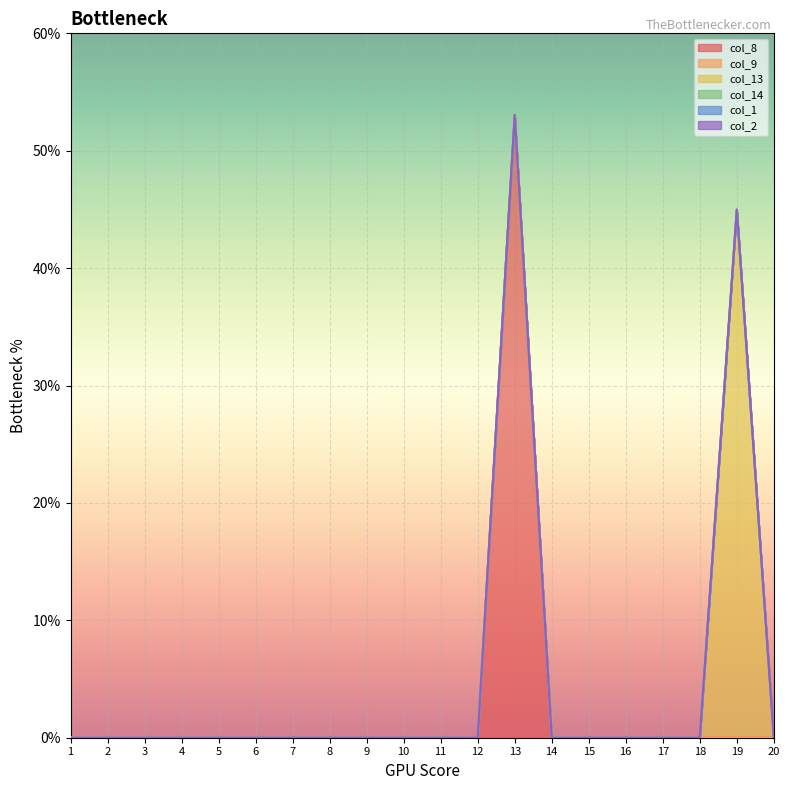

True or false: col_8 has a value of 0.0 at 17.

True